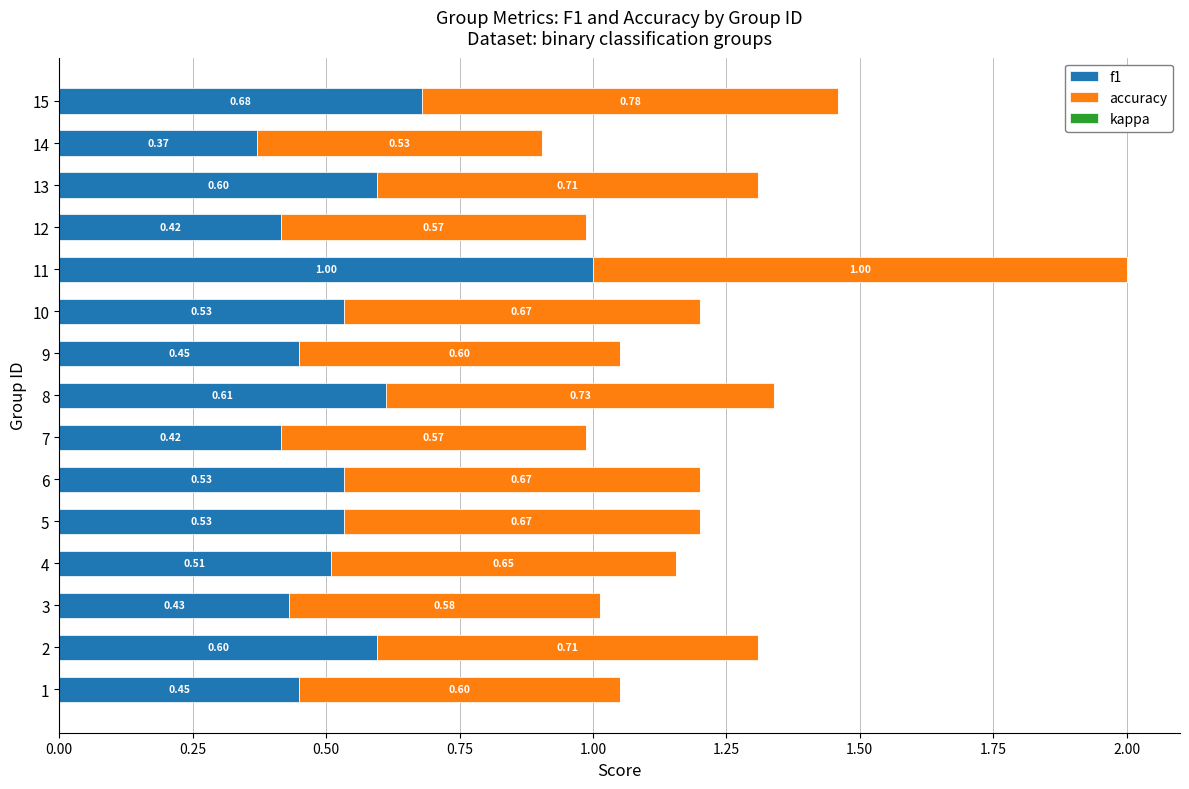

Count the f1 values in the range 0 to 1.

15